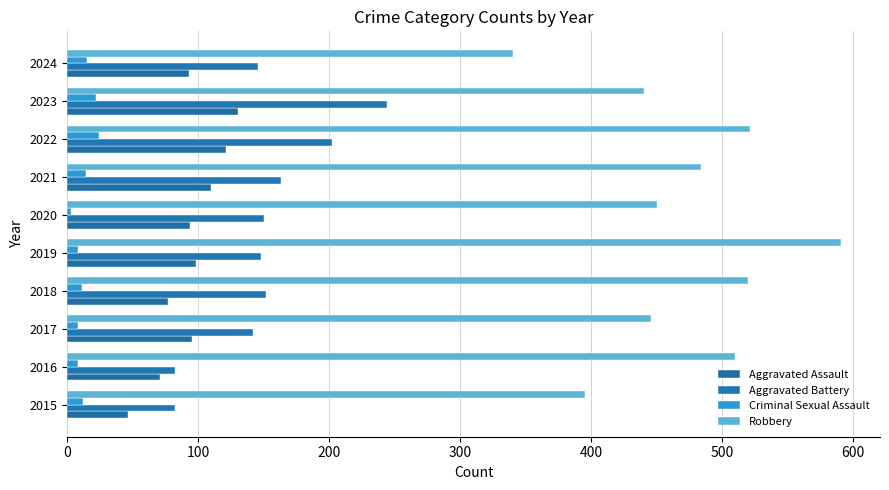

What are all the series names shown in the legend?

Aggravated Assault, Aggravated Battery, Criminal Sexual Assault, Robbery